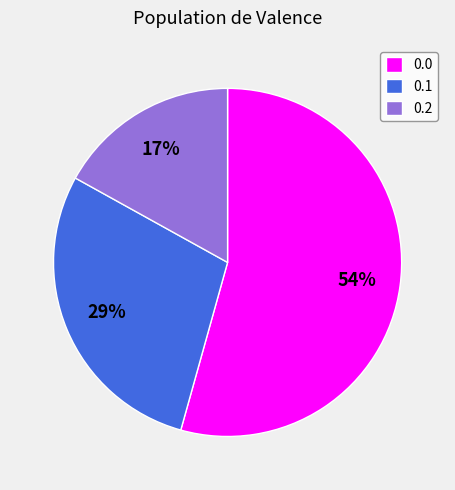

To the nearest percent, what is the average slice percentage?

33%